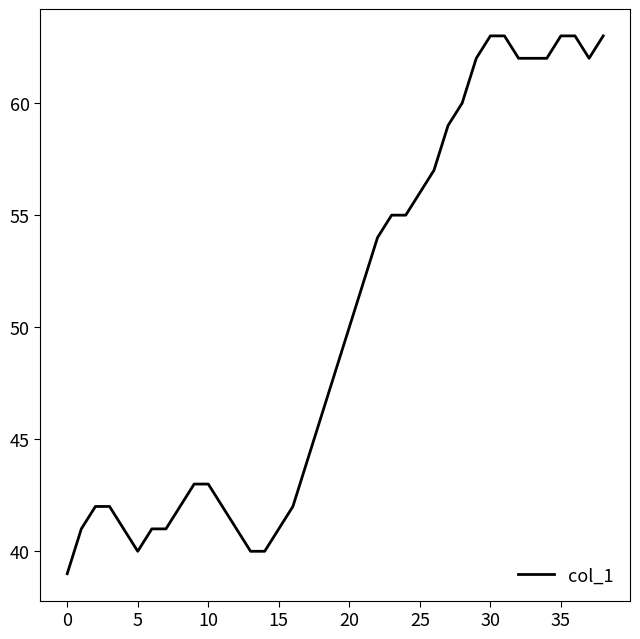

How many lines are shown in the chart?

1